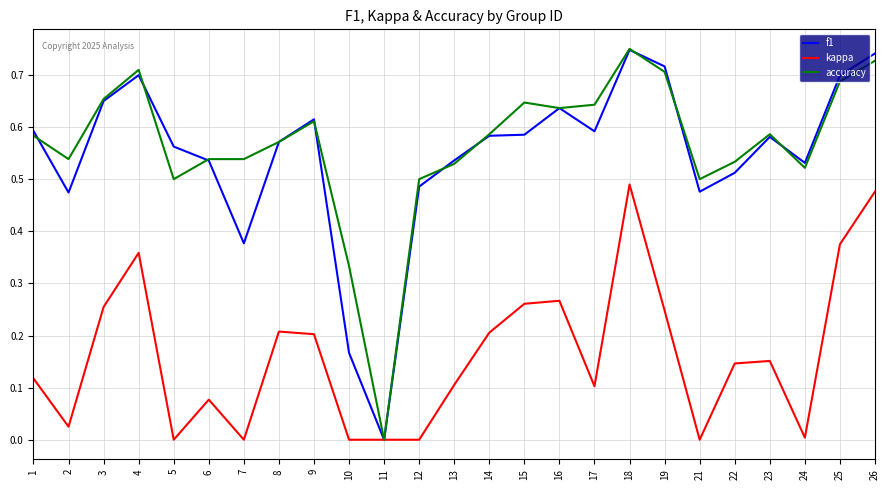

True or false: accuracy has a value of 0.7 at 19.

True